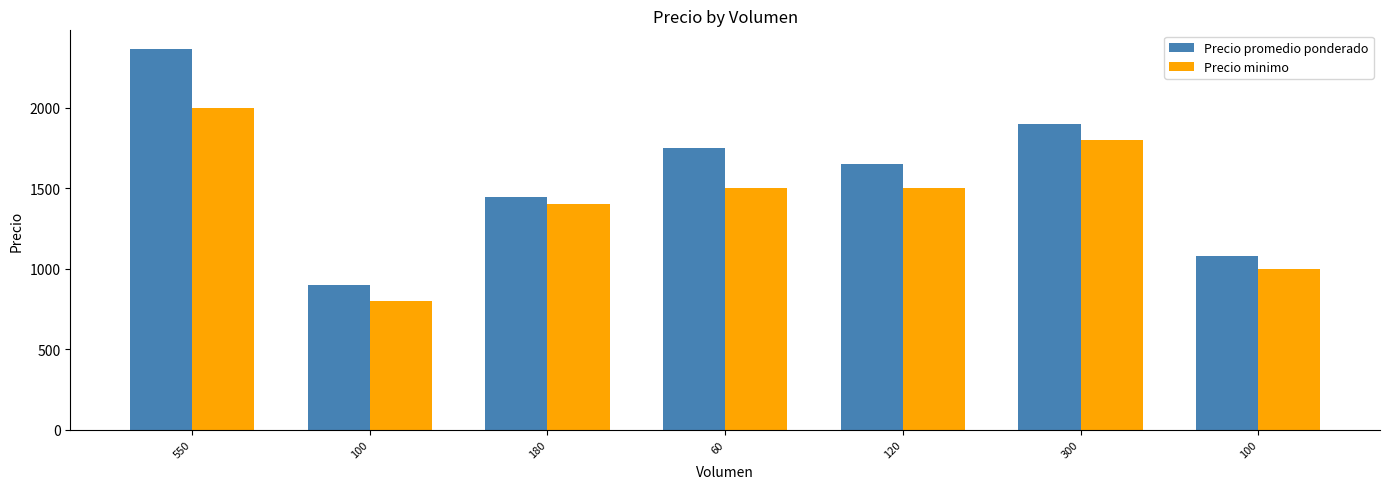

What is the label of the 2nd bar from the left?

100